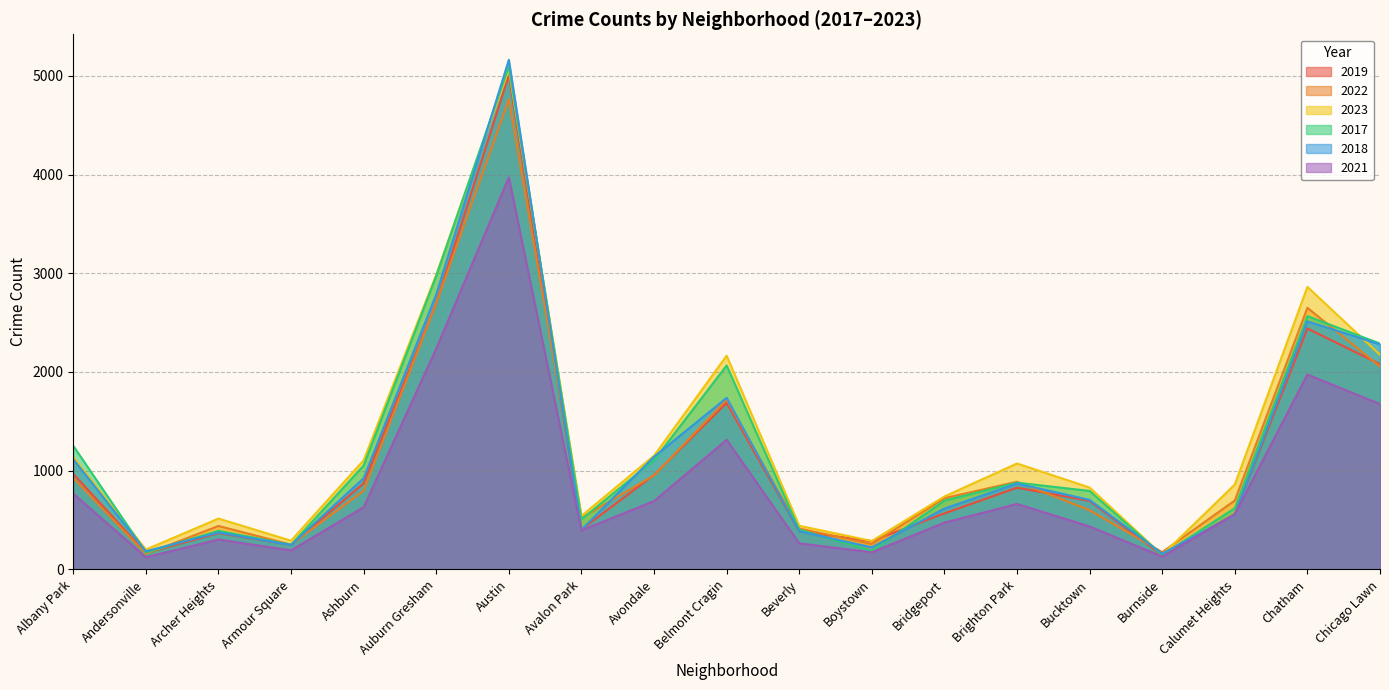

After their last crossing, which series has the higher values: 2018 or 2022?

2018